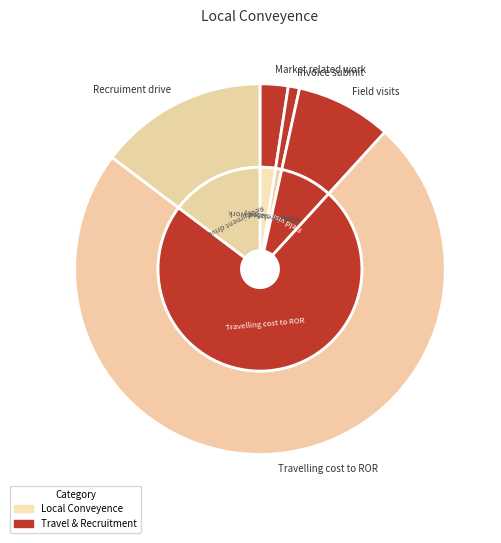

To the nearest percent, what percentage of the pie is Invoice submit?

1%